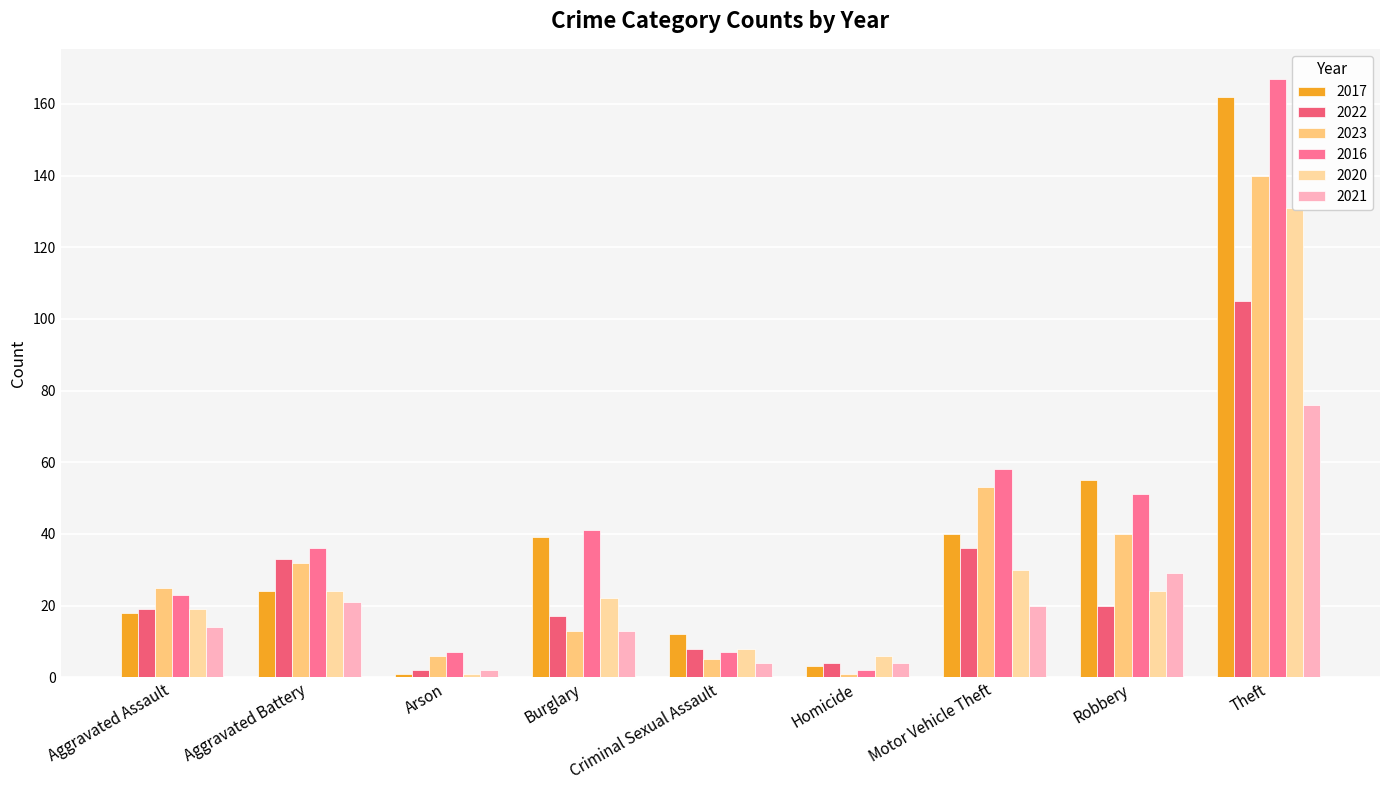

What is the difference between the 2016 values at Burglary and Robbery?

10